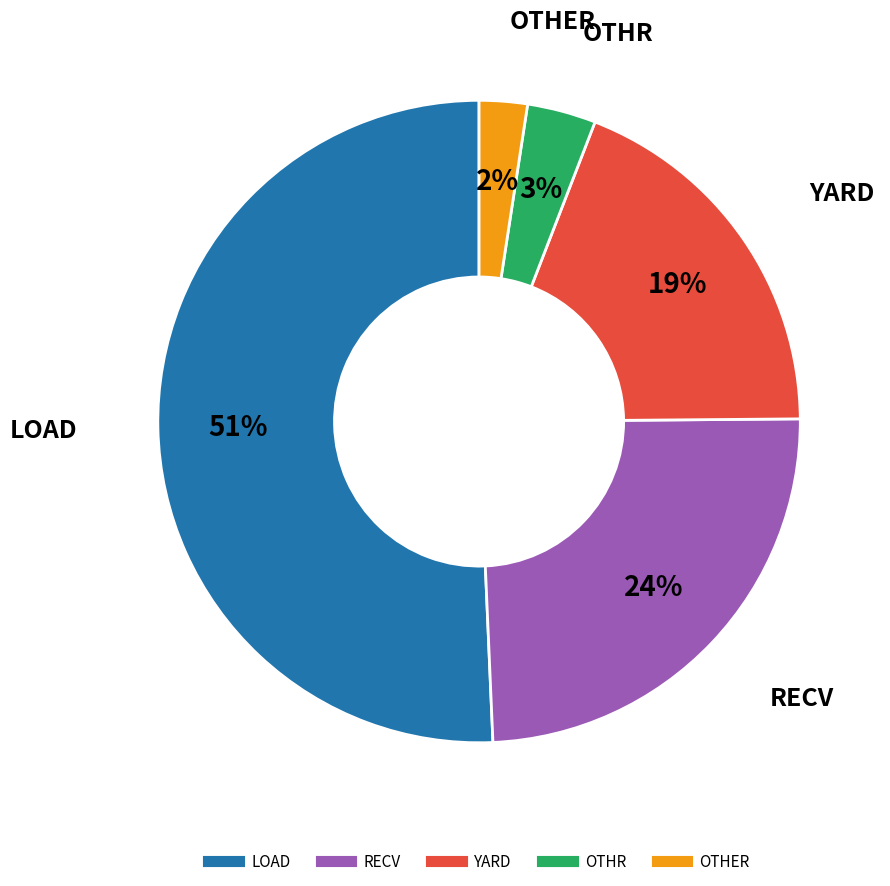

Is there a majority slice in this chart?

Yes